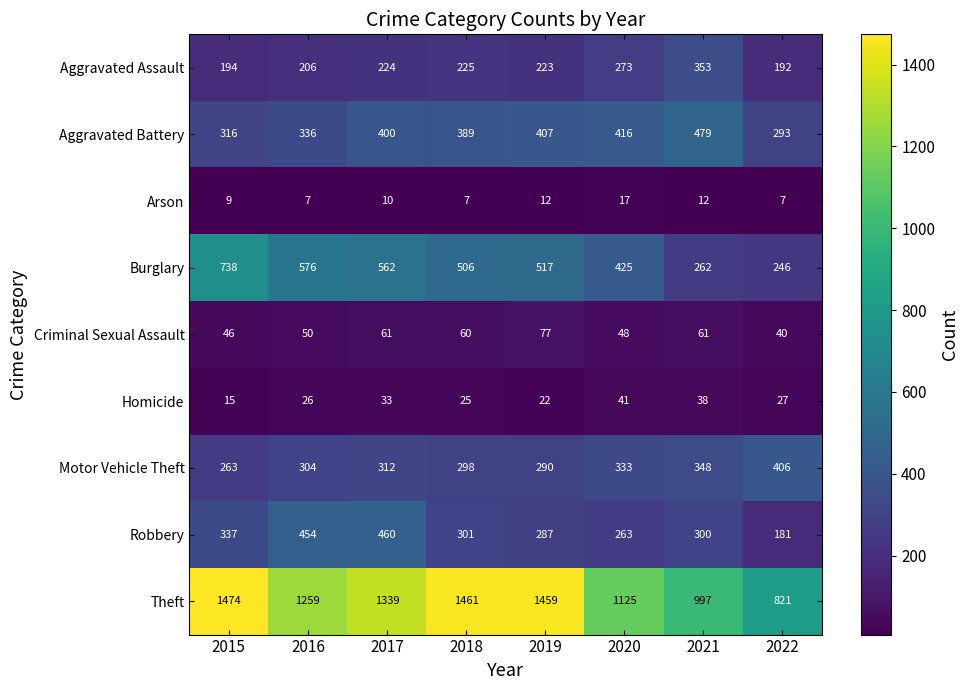

What is the sum of the Arson values at 2018 and 2022?

14